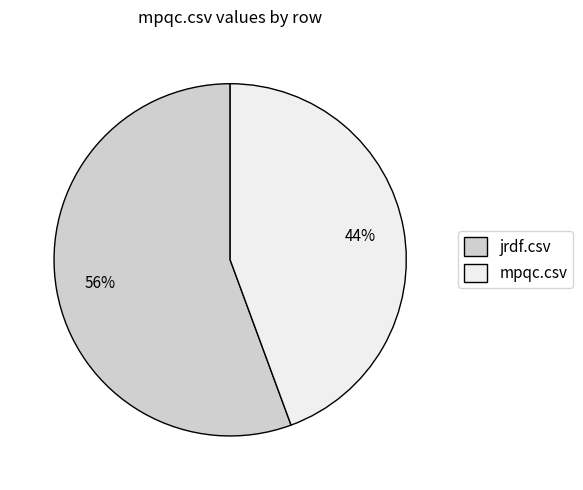

Rank the categories by value from highest to lowest.

jrdf.csv, mpqc.csv